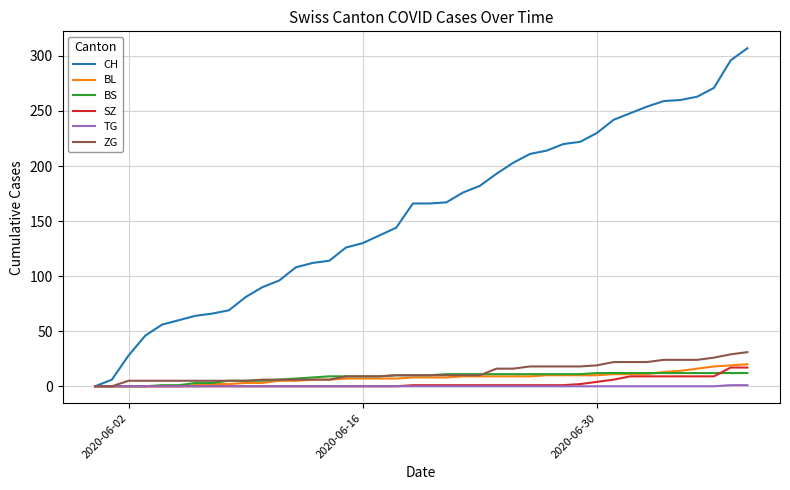

What is the highest value of the BS series?

12